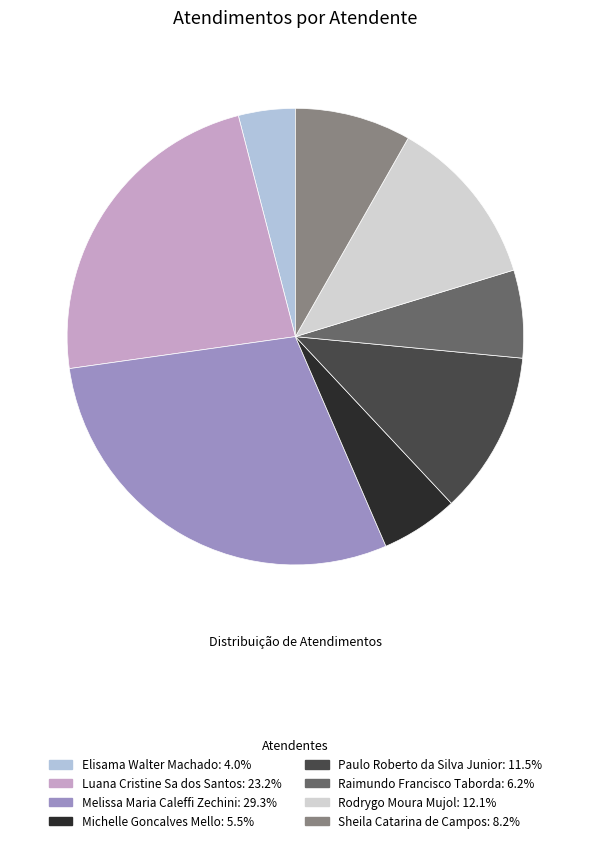

Is it true that Paulo Roberto da Silva Junior is 22% of the pie?

False